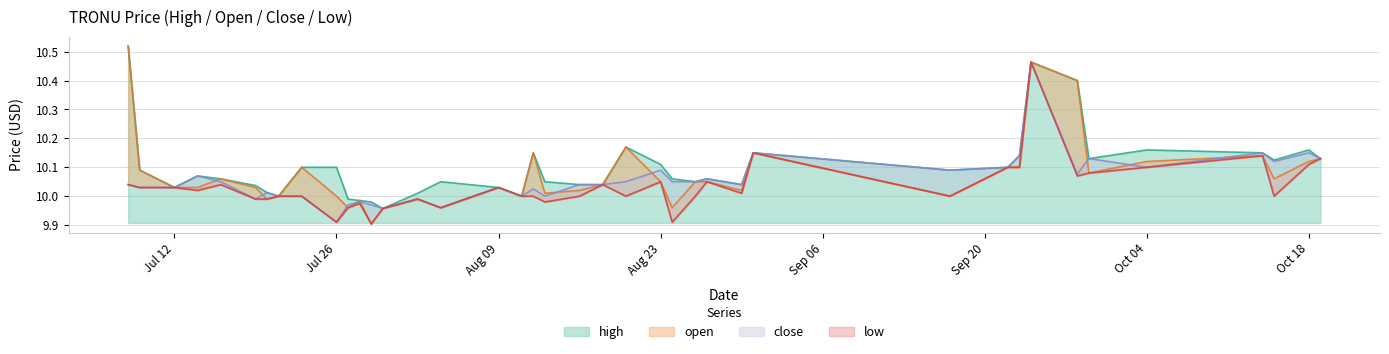

Between 2021-07-28 and 2021-10-15, which is larger?

2021-10-15